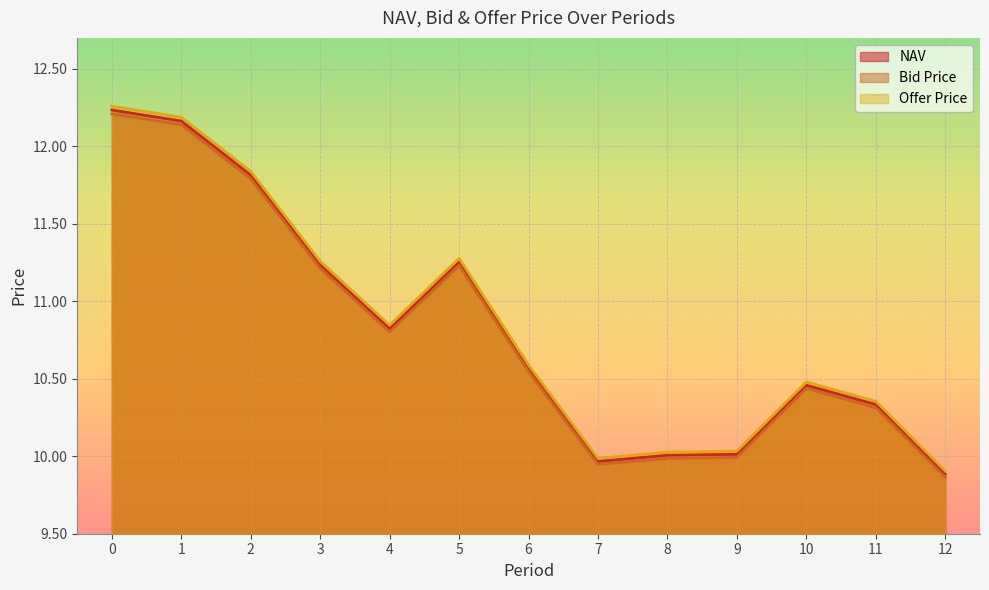

True or false: NAV has a value of 5.0 at 5.

False